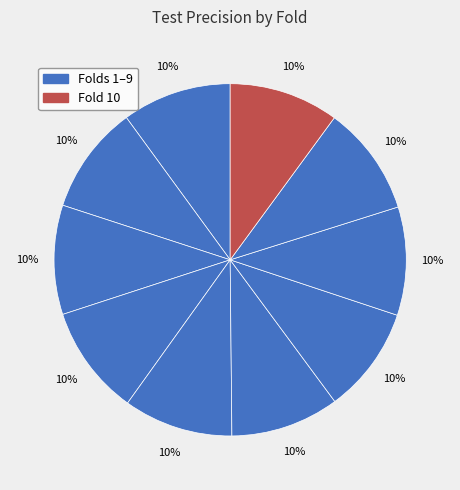

Count the number of slices in the pie.

10